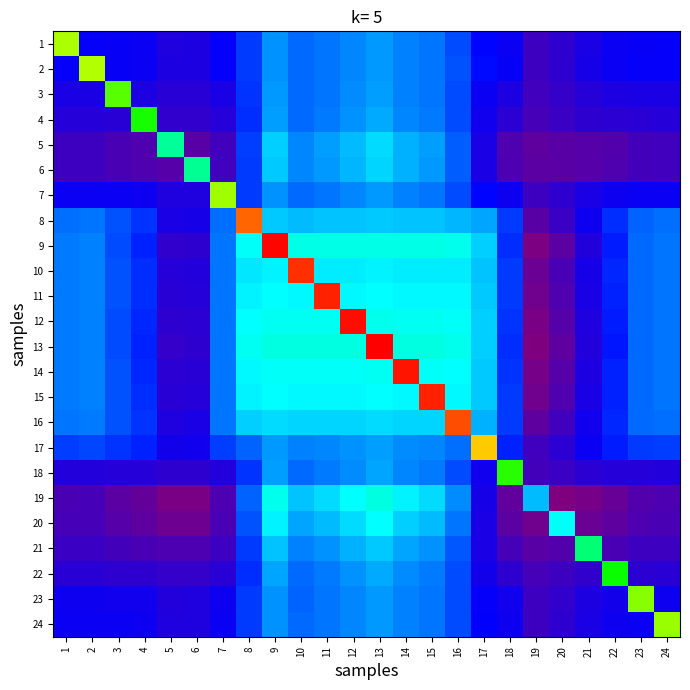

At which category is the sum across all series the highest?

13